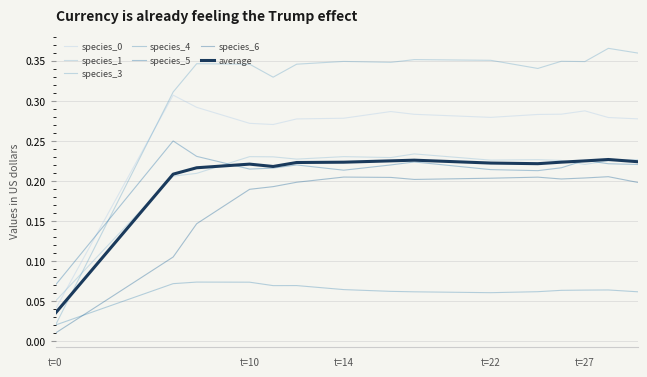

Is this an area chart (filled region under the line)?

No